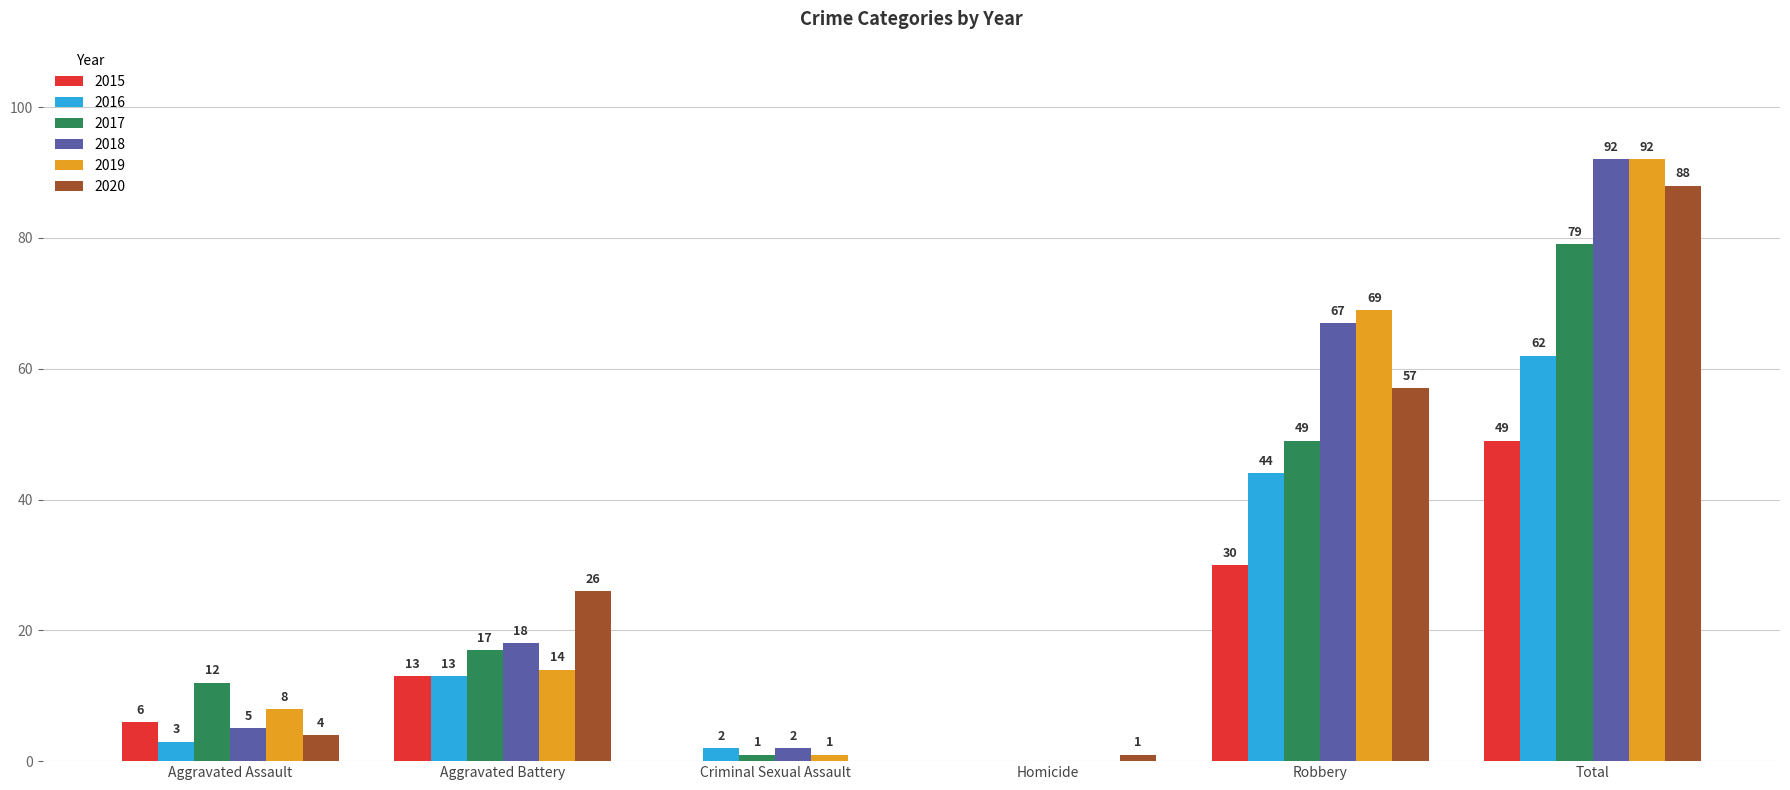

What is the approximate value of 2018 at Total?

92